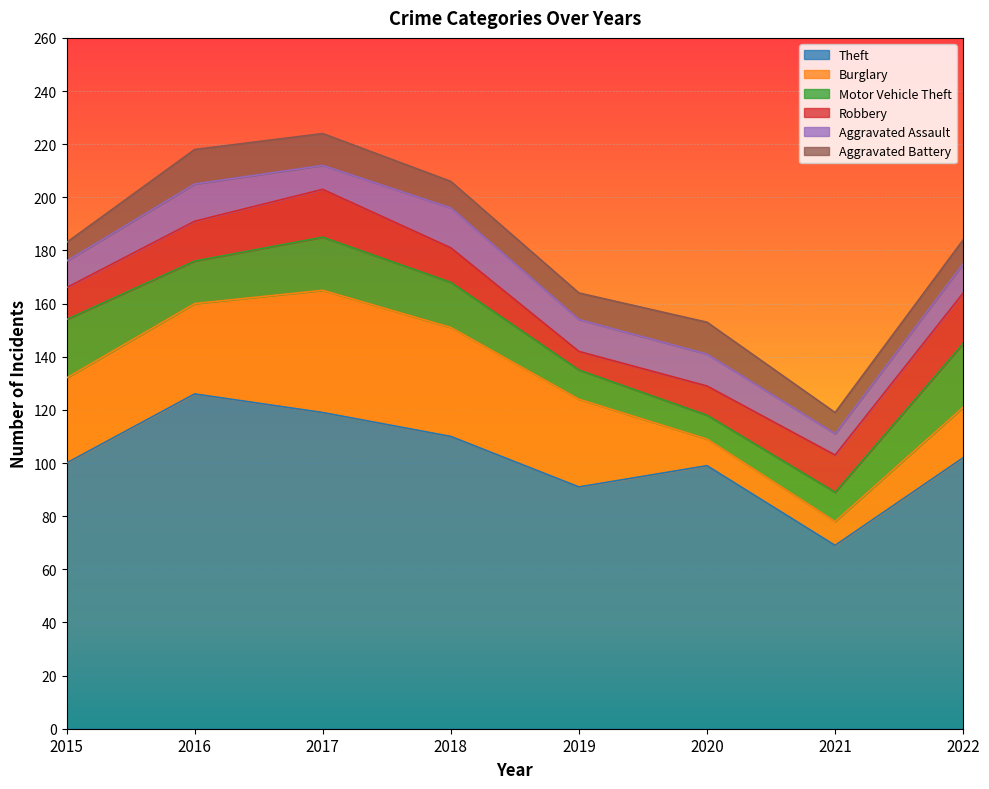

At which label does Aggravated Battery first exceed 10?

2016